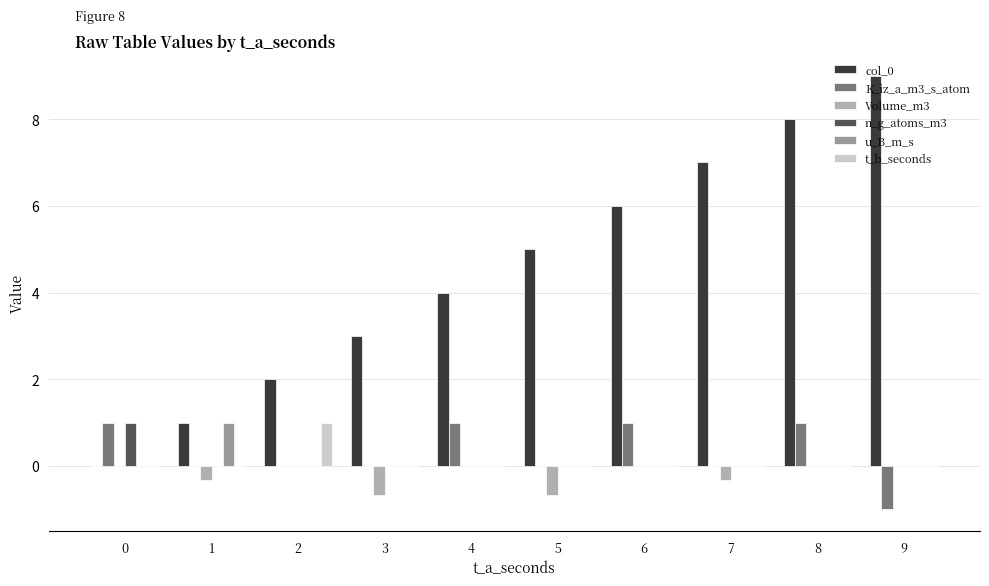

Is the value of col_0 at 5 greater than the value of n_g_atoms_m3 at 5?

Yes